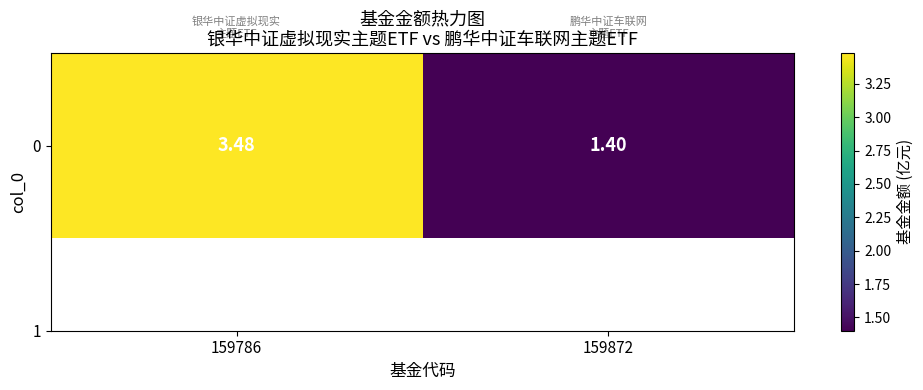

How many data points are less than 3?

1